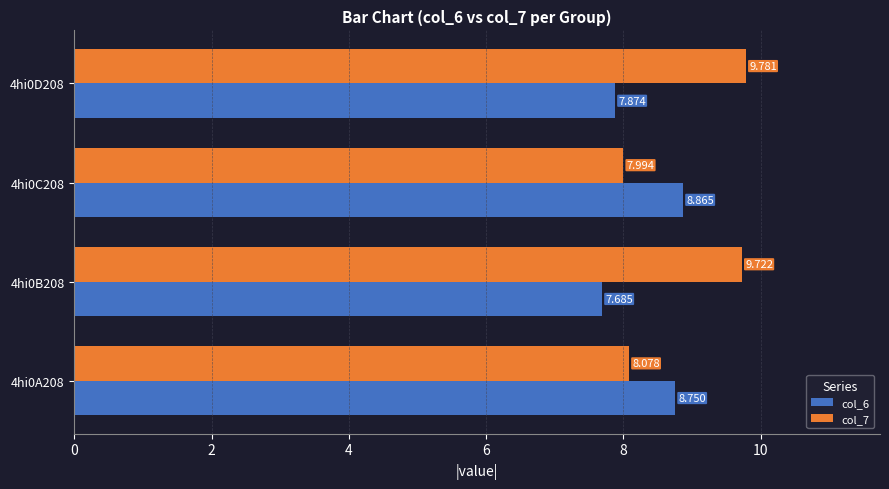

Is the value of col_7 at 4hi0C208 greater than the value of col_6 at 4hi0C208?

No